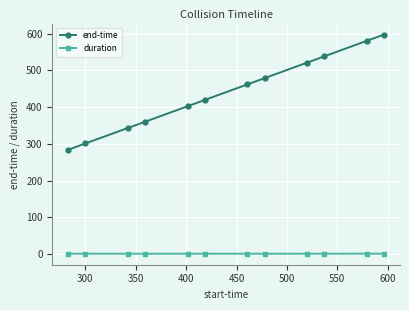

Which series has the largest total across all categories?

end-time